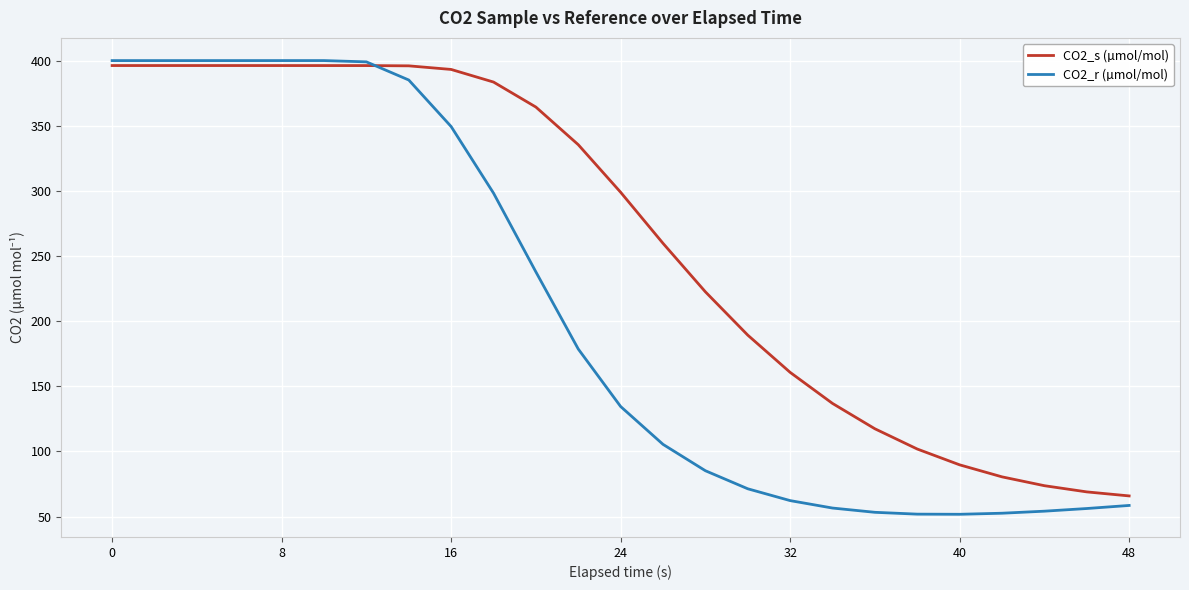

List the series in order of their overall mean, highest first.

CO2_s (µmol/mol), CO2_r (µmol/mol)